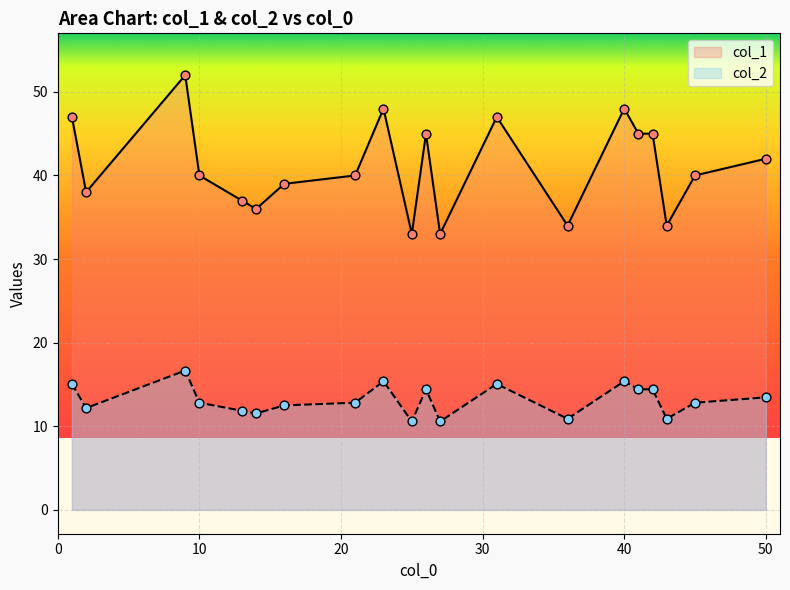

What is the total value across all series at 42?

59.4